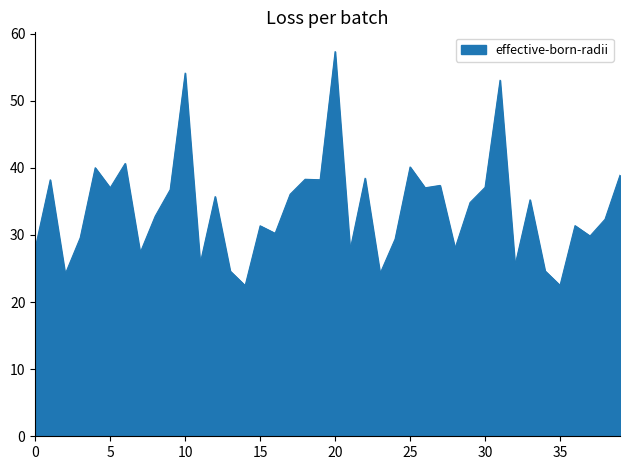

True or false: there are more than 2 points higher than both neighbors.

True